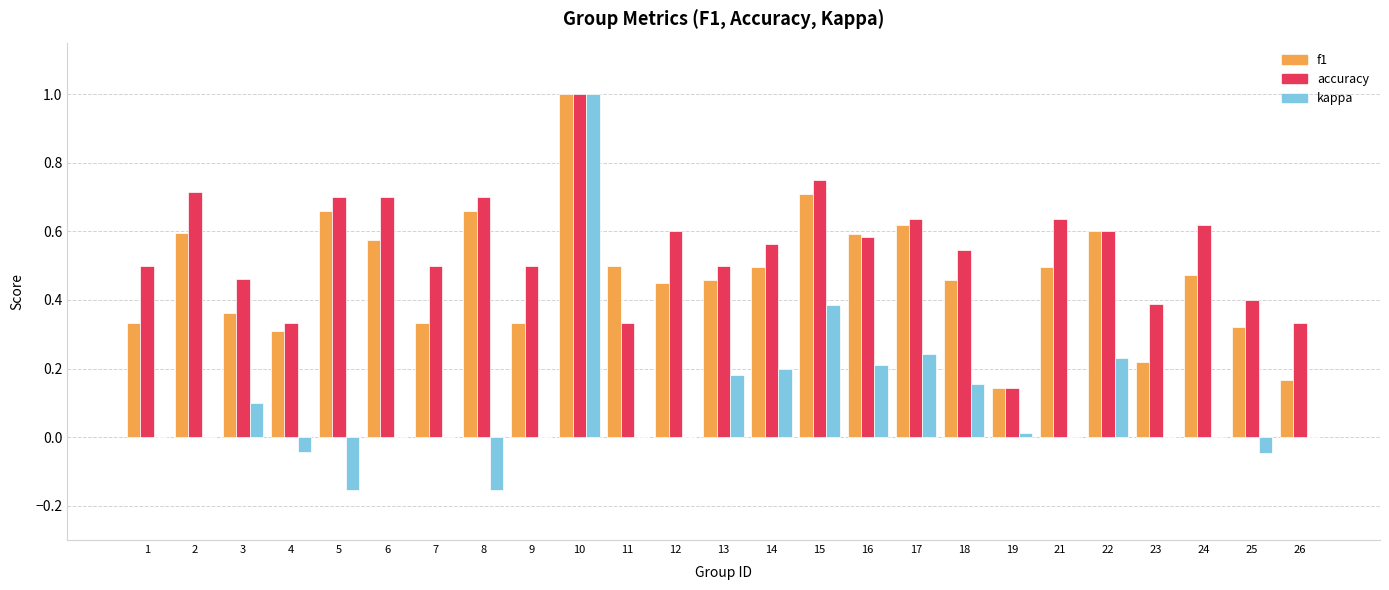

What are all the series names shown in the legend?

f1, accuracy, kappa